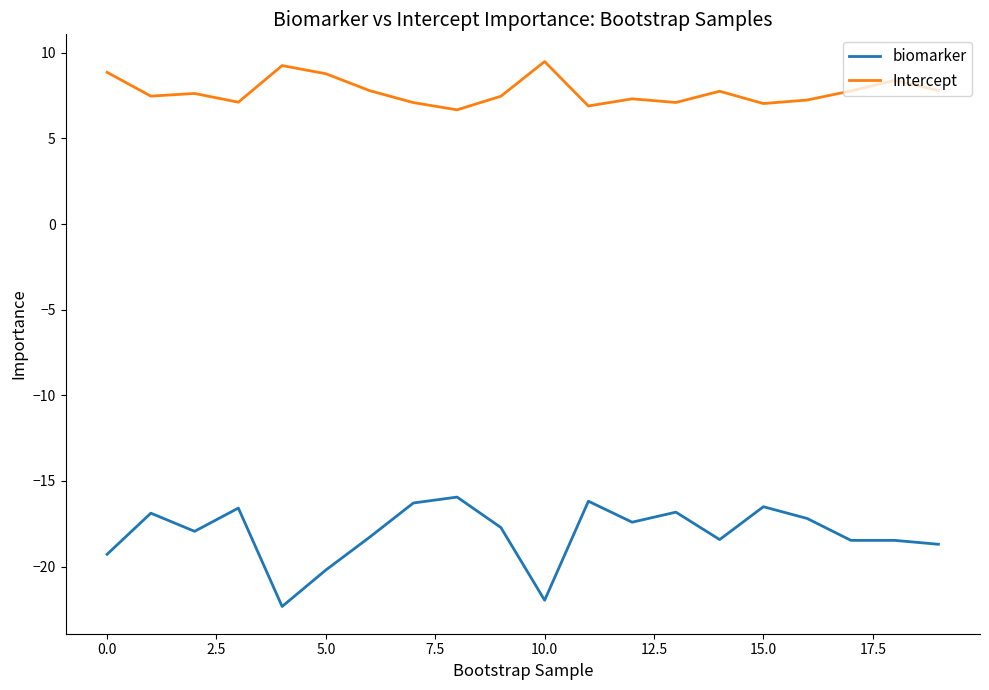

Does the chart display data point markers on the line(s)?

No